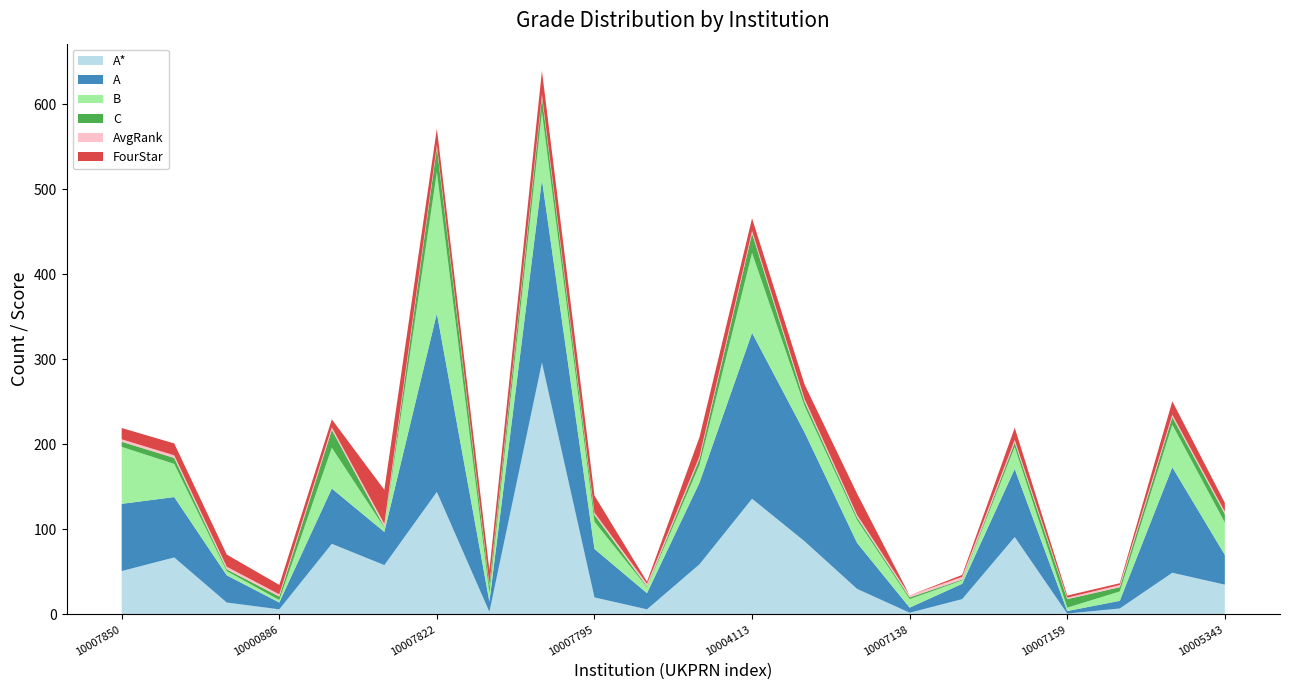

Reading left to right, what are all the values shown in this chart?

A*: 51.0	67.0	14.0	6.0	83.0	58.0	144.0	3.0	296.0	20.0	6.0	59.0	136.0	86.0	30.0	2.0	18.0	91.0	1.0	7.0	49.0	35.0
A: 79.0	71.0	32.0	8.0	65.0	39.0	210.0	12.0	215.0	57.0	19.0	96.0	195.0	128.0	54.0	6.0	18.0	80.0	3.0	9.0	124.0	35.0
B: 67.0	39.0	5.0	3.0	48.0	5.0	166.0	10.0	80.0	32.0	7.0	21.0	94.0	31.0	27.0	10.0	4.0	26.0	4.0	11.0	50.0	38.0
C: 6.0	7.0	2.0	4.0	21.0	1.0	29.0	8.0	17.0	8.0	1.0	7.0	23.0	5.0	3.0	2.0	1.0	5.0	10.0	5.0	9.0	10.0
AvgRank: 2.9	3.0	3.1	2.6	3.0	3.5	2.9	2.3	3.2	2.7	2.9	3.1	3.0	3.2	2.9	2.4	3.2	3.2	1.7	2.6	2.9	2.8
FourStar: 13.3	14.0	14.3	11.1	9.4	40.0	19.3	16.7	27.8	20.0	2.6	22.5	14.7	17.1	25.0	0.0	2.3	14.3	2.5	2.1	15.7	10.5